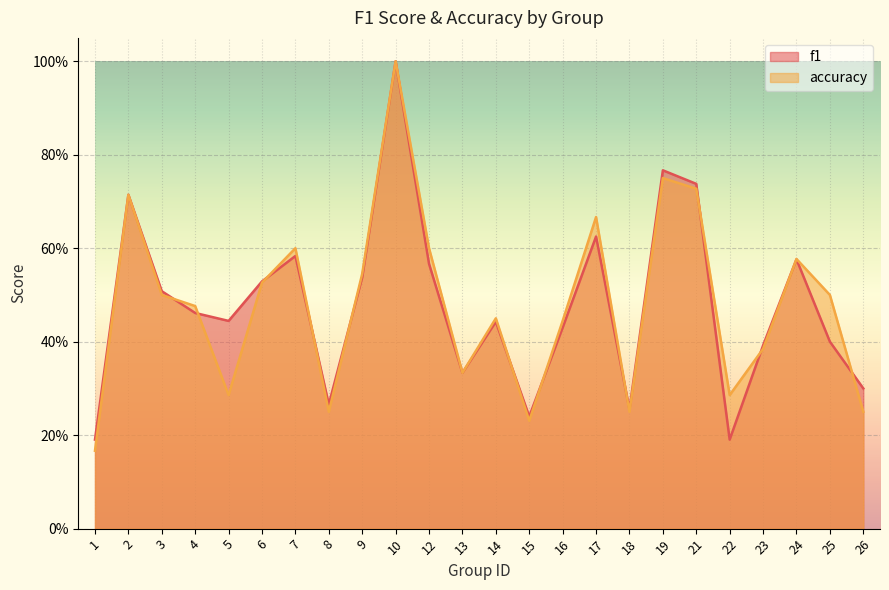

What is the total value across all series at 8?

0.5